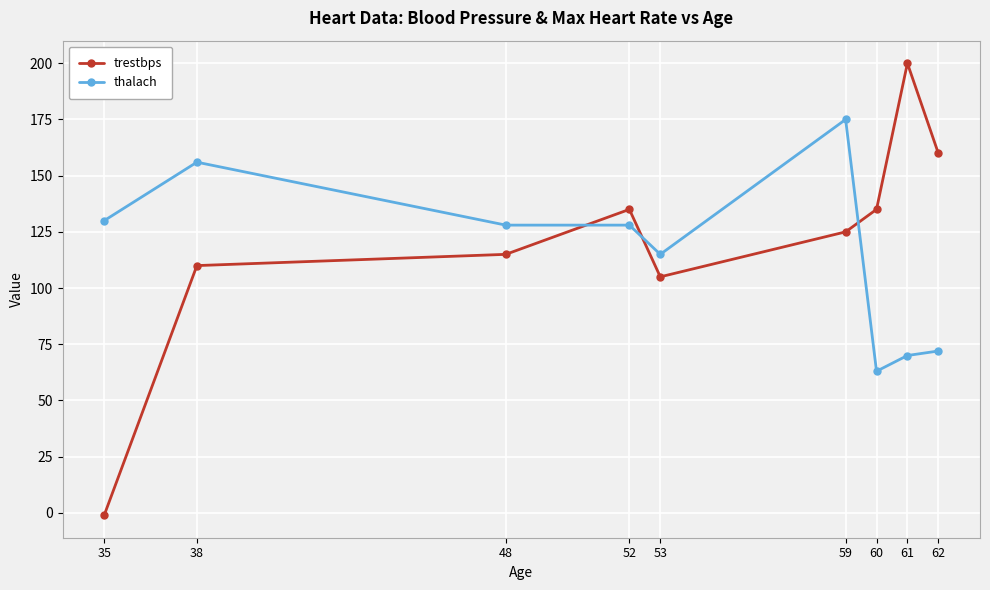

Does the chart have visible grid lines?

Yes